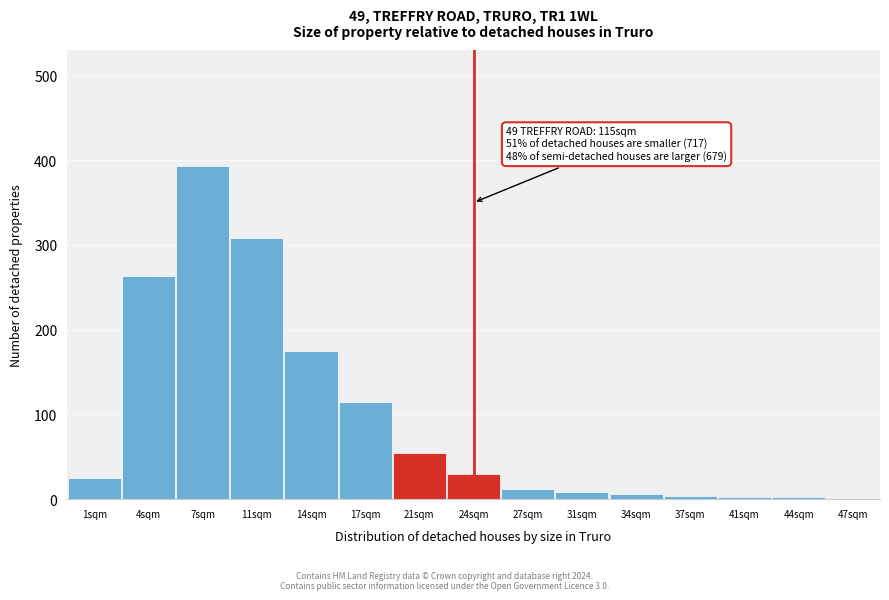

What is the sum of all values?

1400